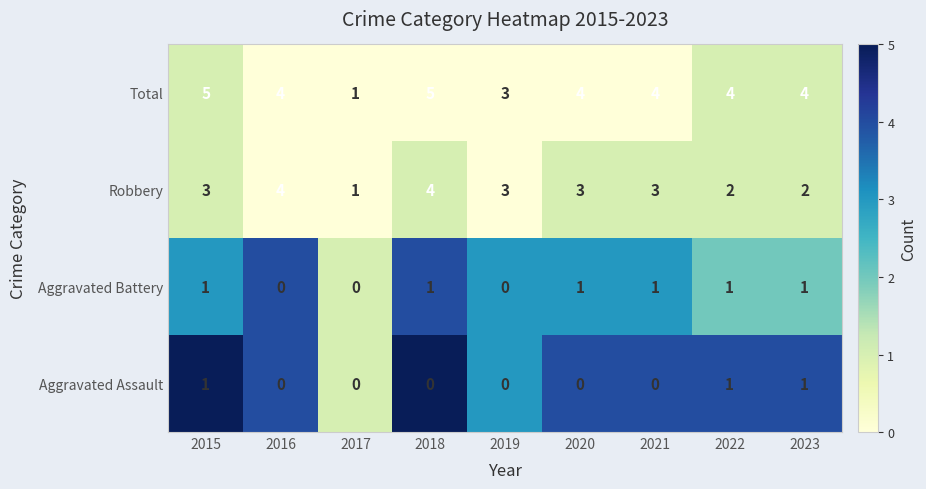

Count the Total values in the range 4 to 5.

7